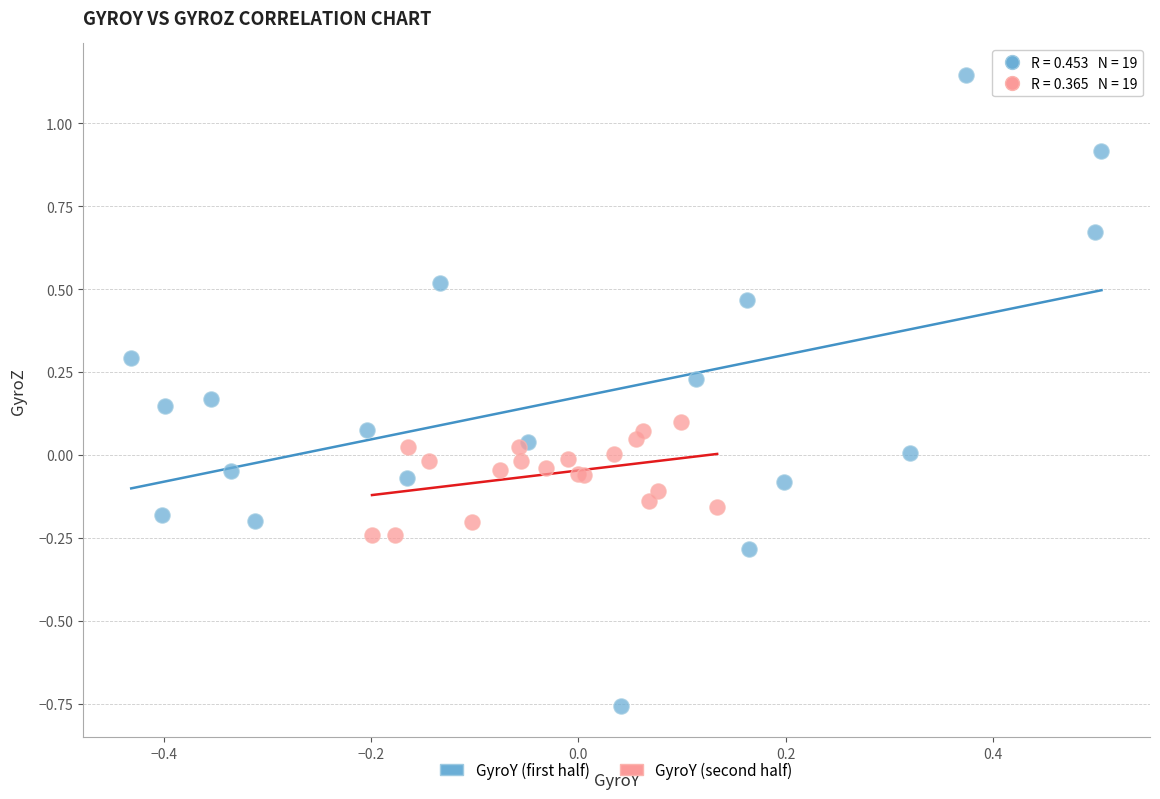

Which series has the widest spread of Y values?

GyroY (first half)